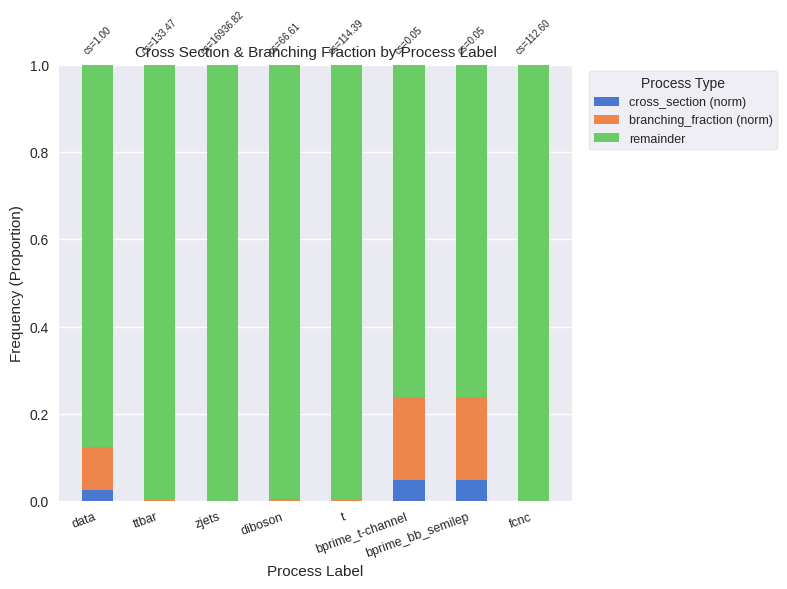

What is the average value of the branching_fraction (norm) series?

0.1